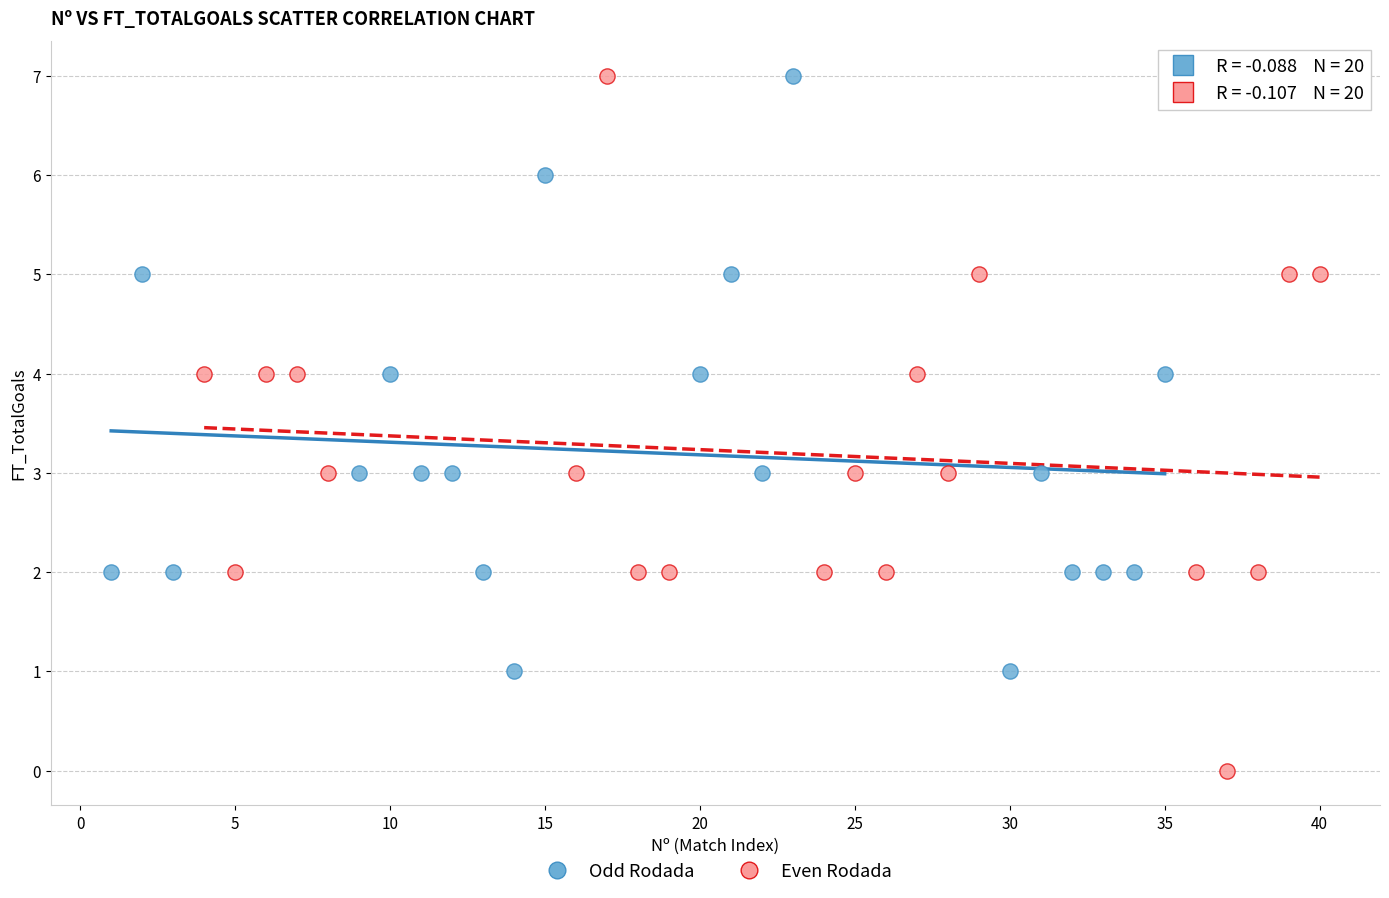

Which series contains the lowest Y value?

Even Rodada